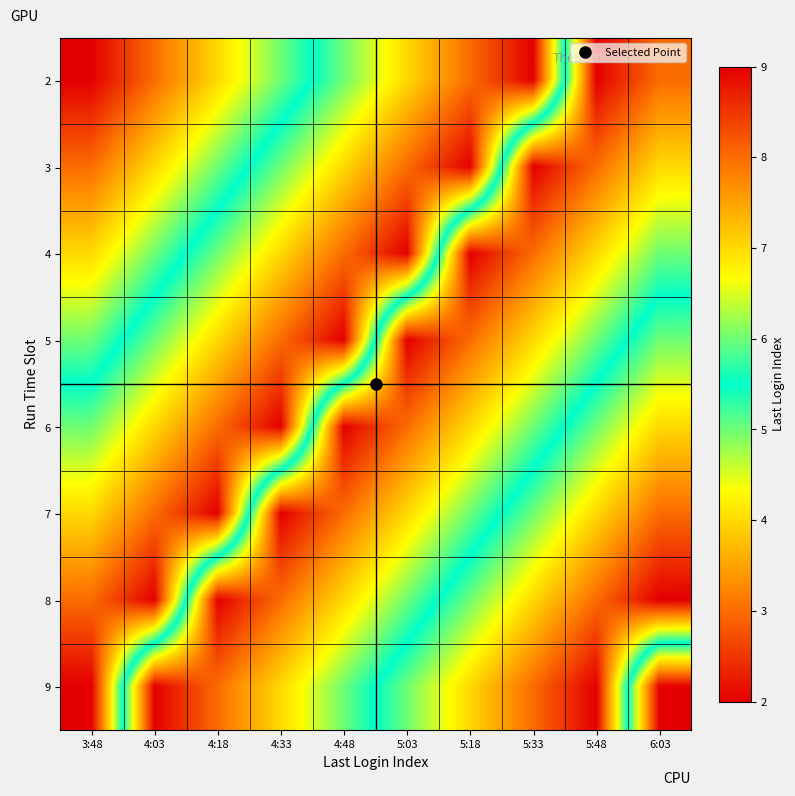

What is the total value across all series at 3:48?

44